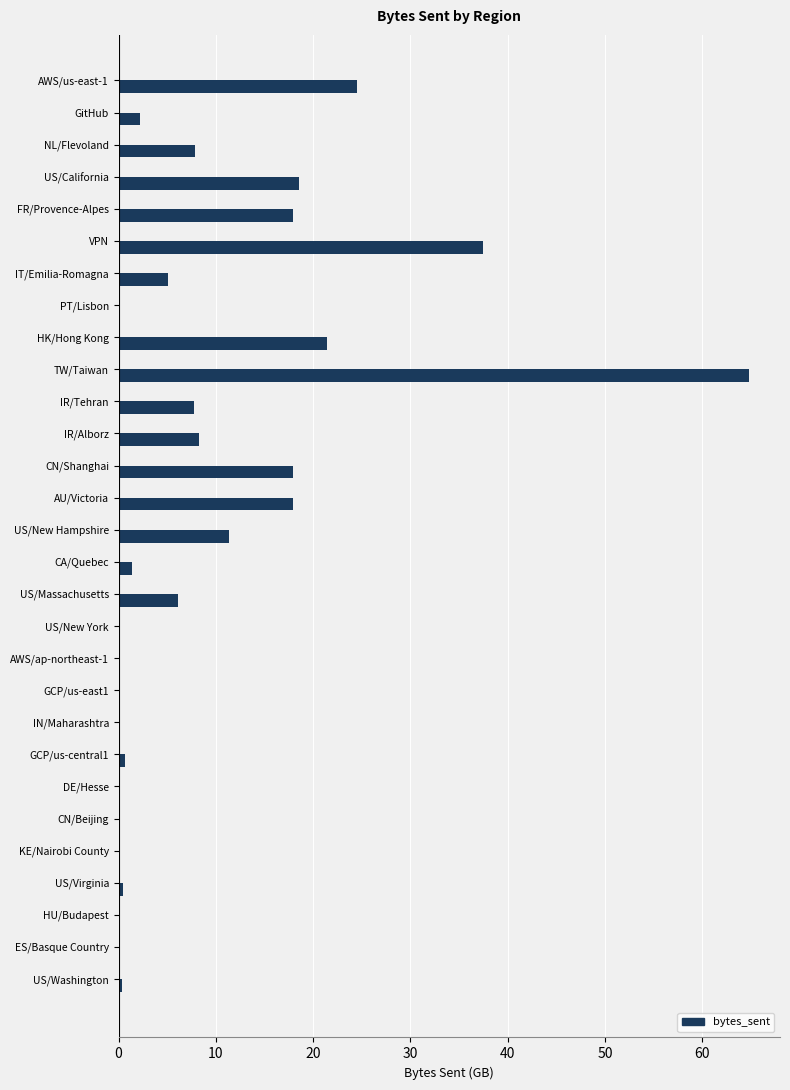

Which has a higher value, US/New Hampshire or US/California?

US/California